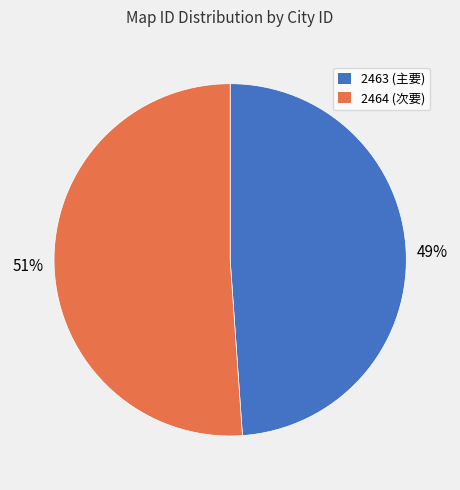

Which category accounts for the majority?

2464